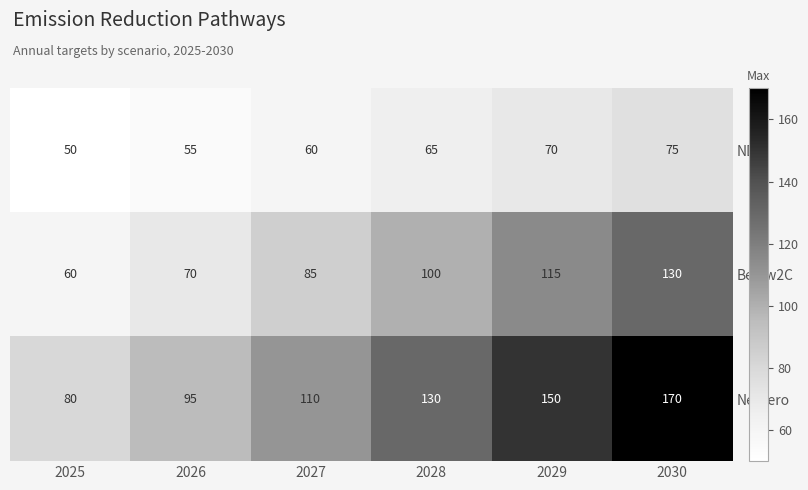

Which series has the widest spread of values?

NetZero